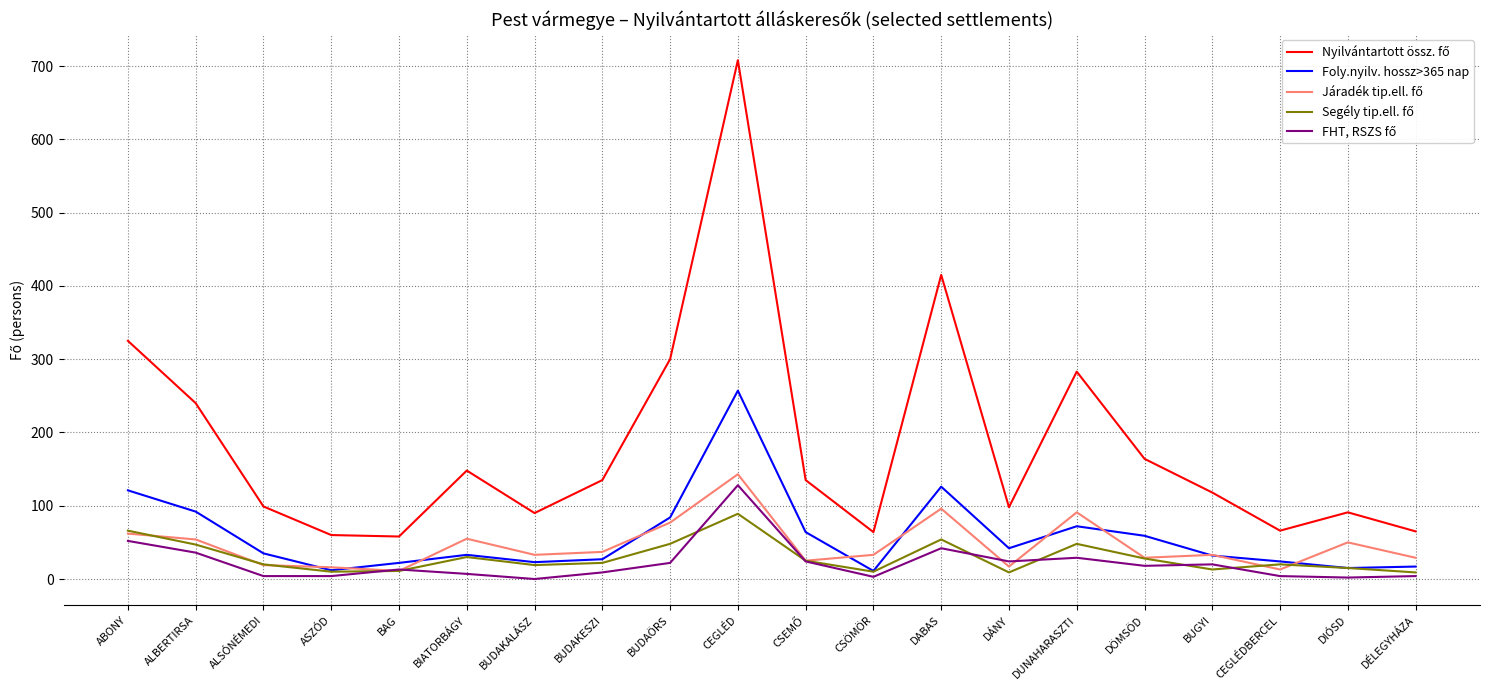

Which label corresponds to the largest value in the chart?

CEGLÉD